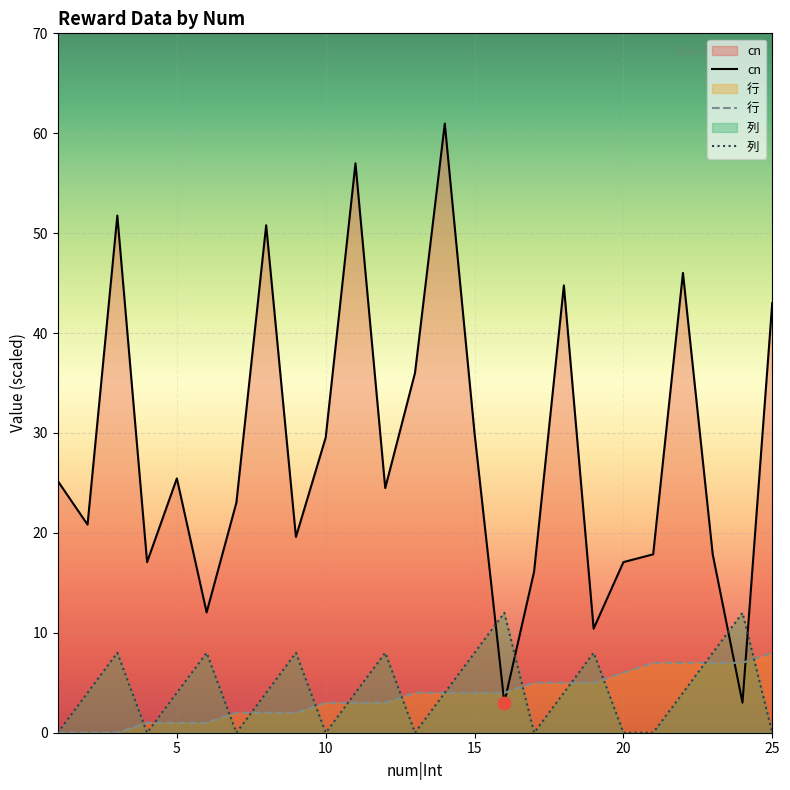

What is the maximum value shown in the chart?

61.0